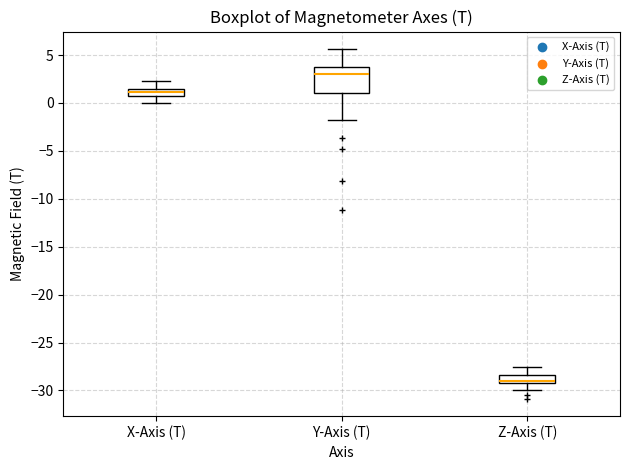

Where does the lower whisker of the box for X-Axis (T) end on the y-axis? The values are not printed on the chart, so give them approximately, as read against the axis.

0.0